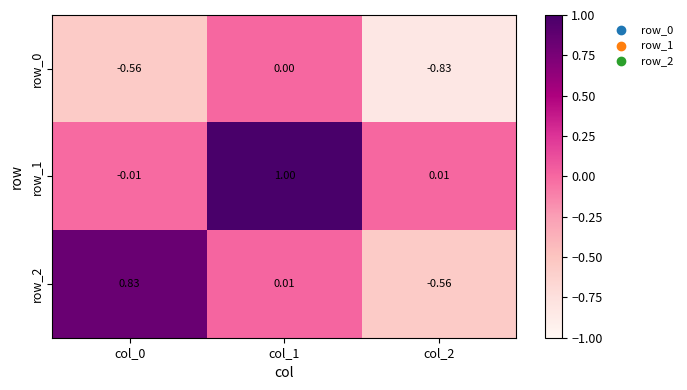

Is the value of row_1 at col_1 greater than the value of row_0 at col_1?

Yes